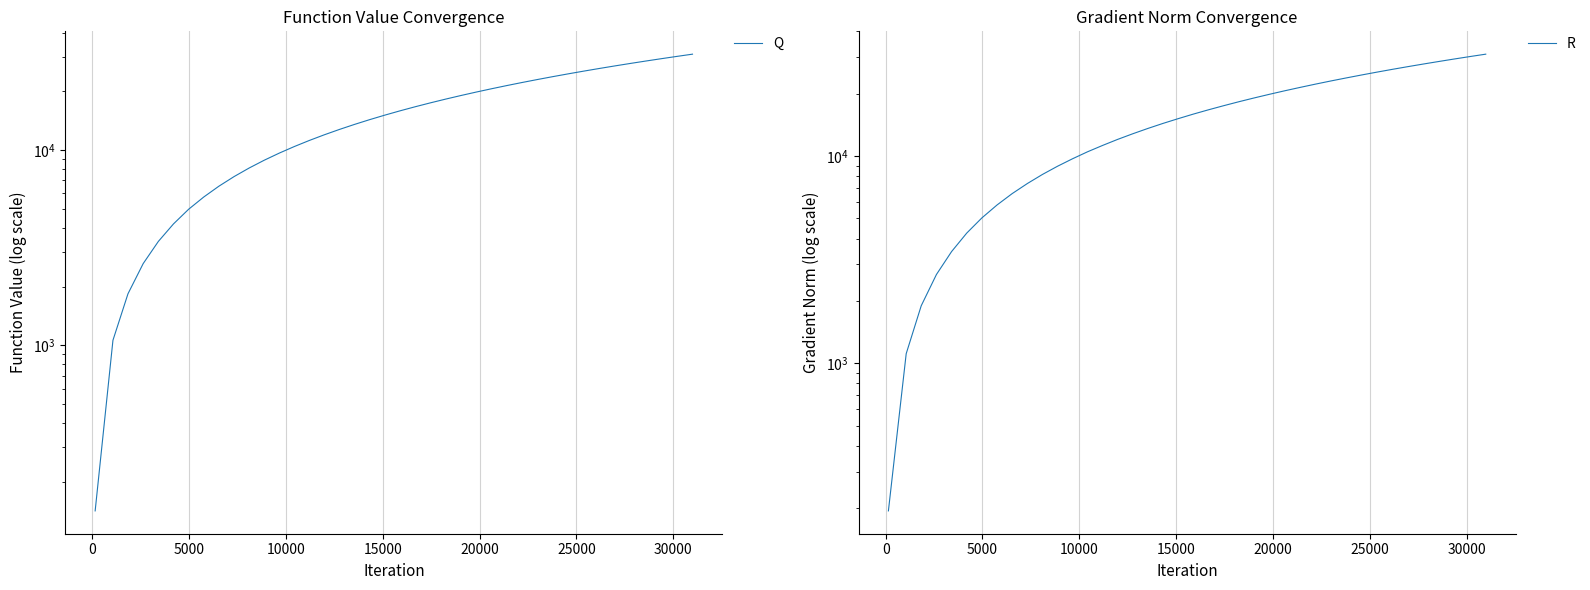

What position from the right is 5000?

38